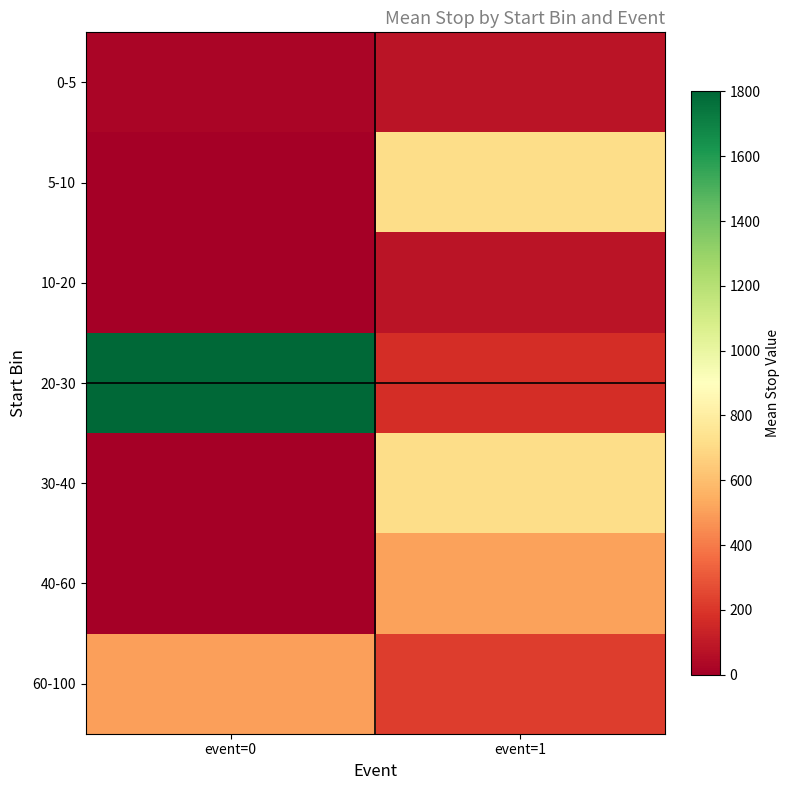

How many data points does each series have?

2